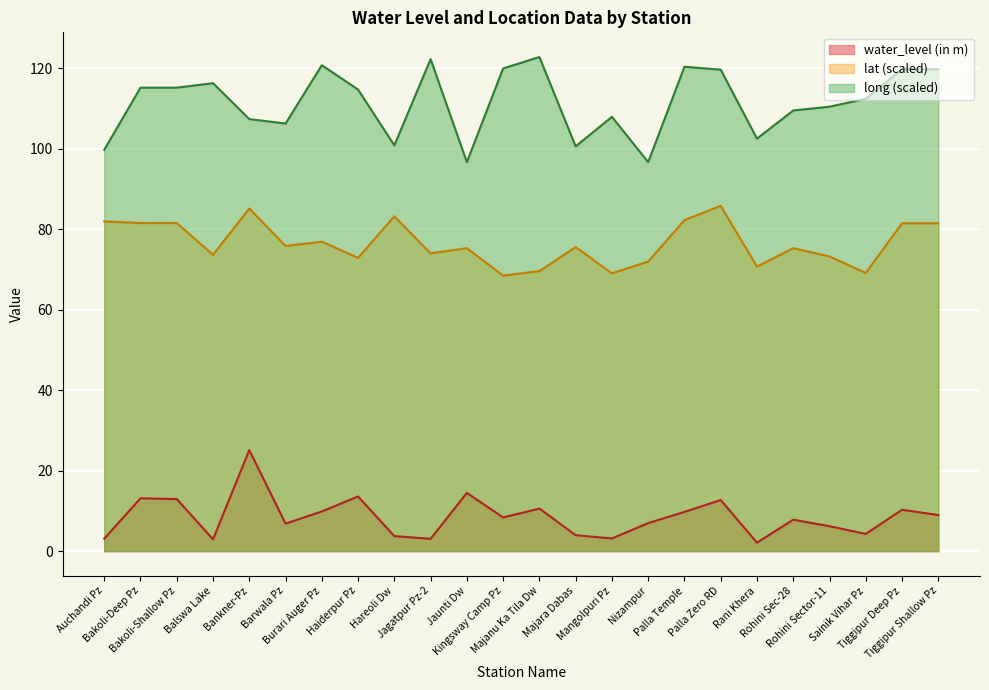

Between Jagatpur Pz-2 and Nizampur, which is larger?

Nizampur